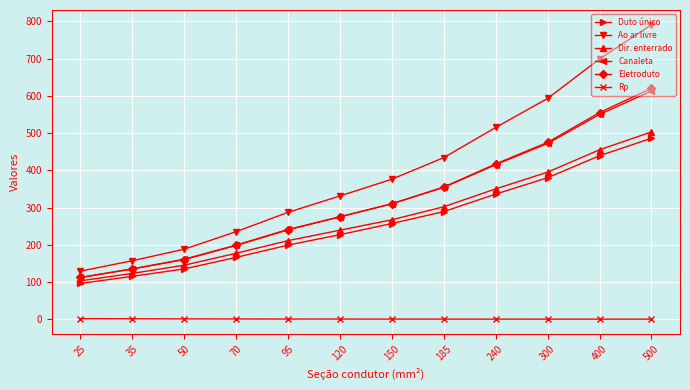

True or false: Duto único and Eletroduto intersect in this chart.

False